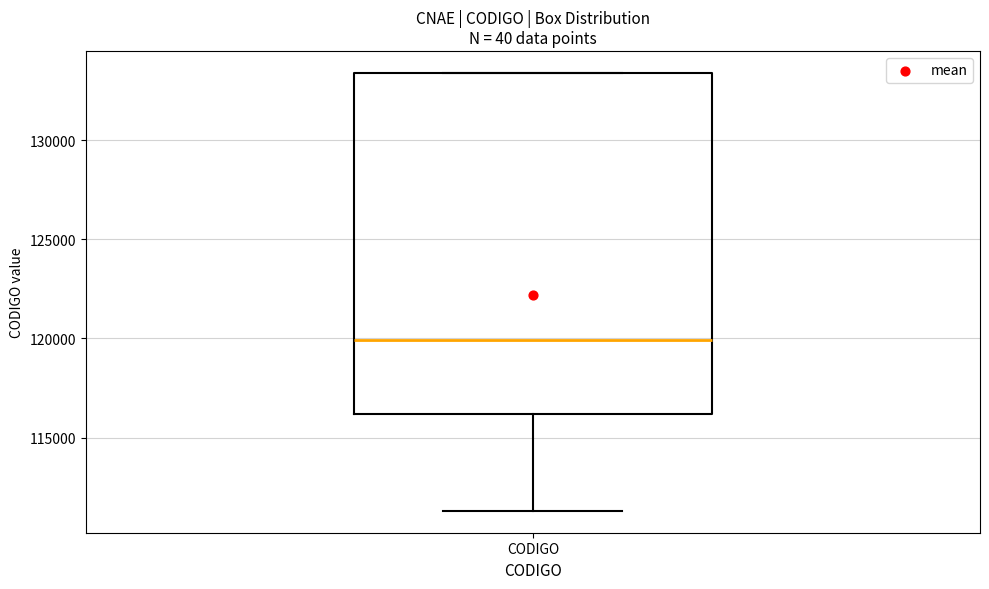

Where is the upper edge of the box for CODIGO on the y-axis? The values are not printed on the chart, so give them approximately, as read against the axis.

133500